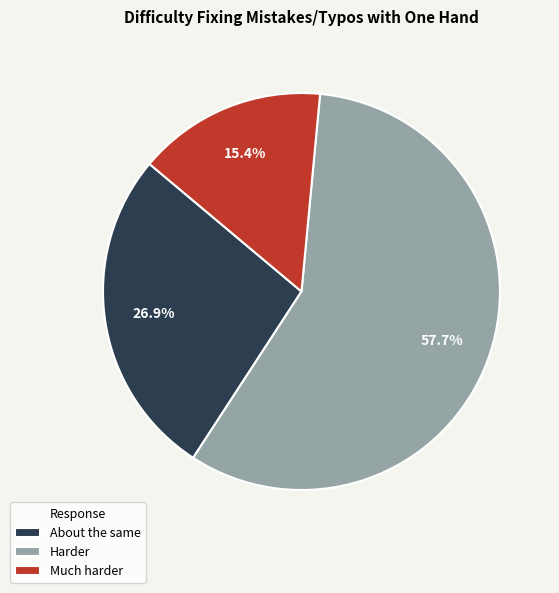

To the nearest percent, what is the average slice percentage?

33%